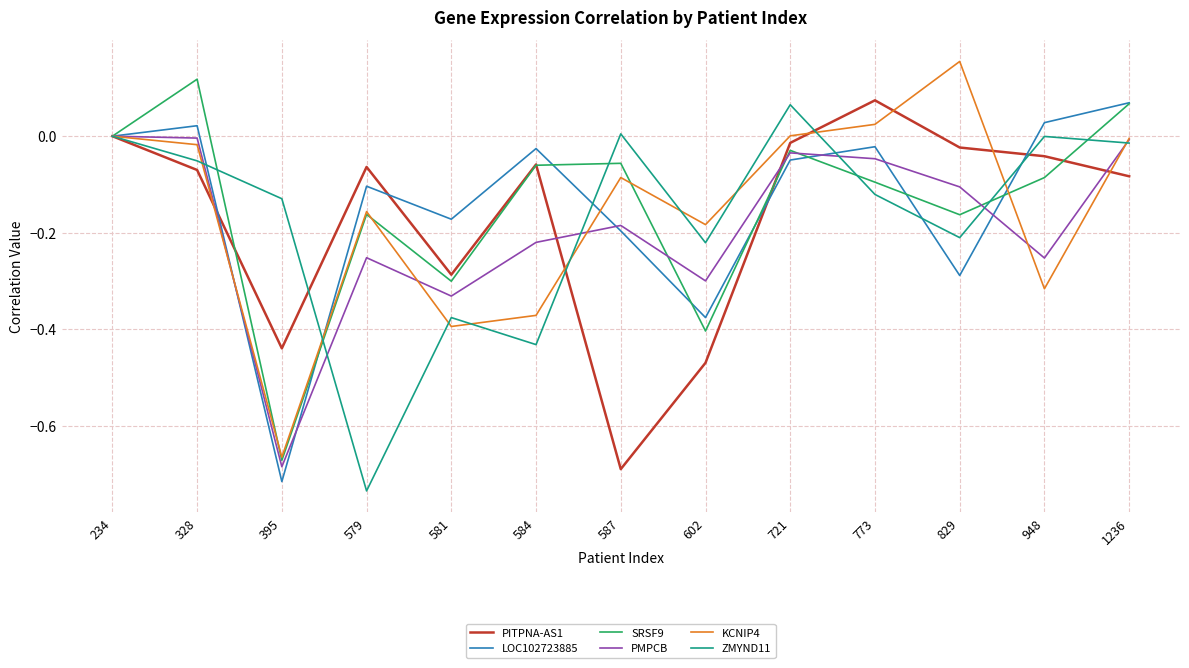

Is the value of PITPNA-AS1 at 829 greater than the value of ZMYND11 at 579?

Yes